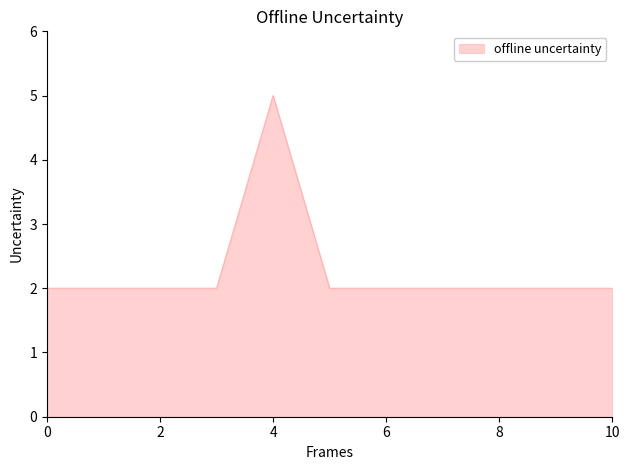

What is the greatest value displayed?

5